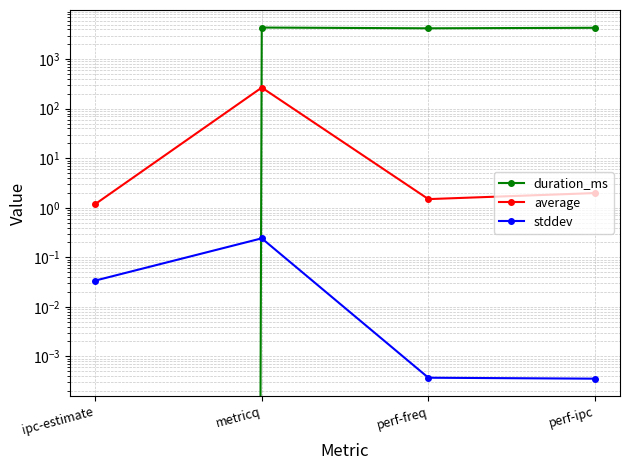

In stddev, how many points are higher than both neighbors (excluding endpoints)?

1